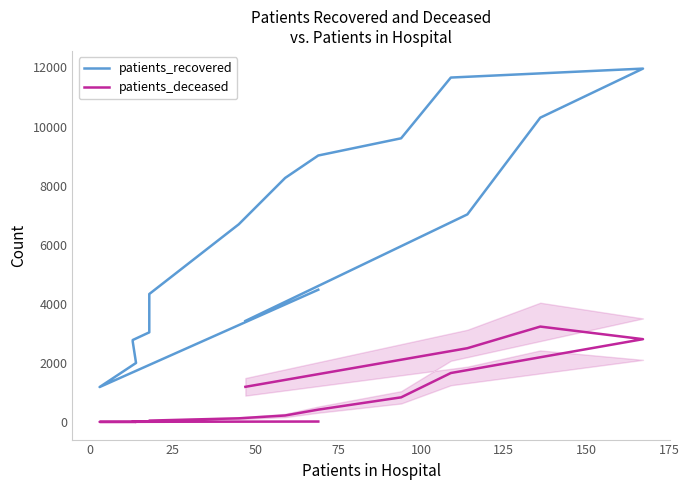

How many values in the patients_recovered series are below 6690?

8